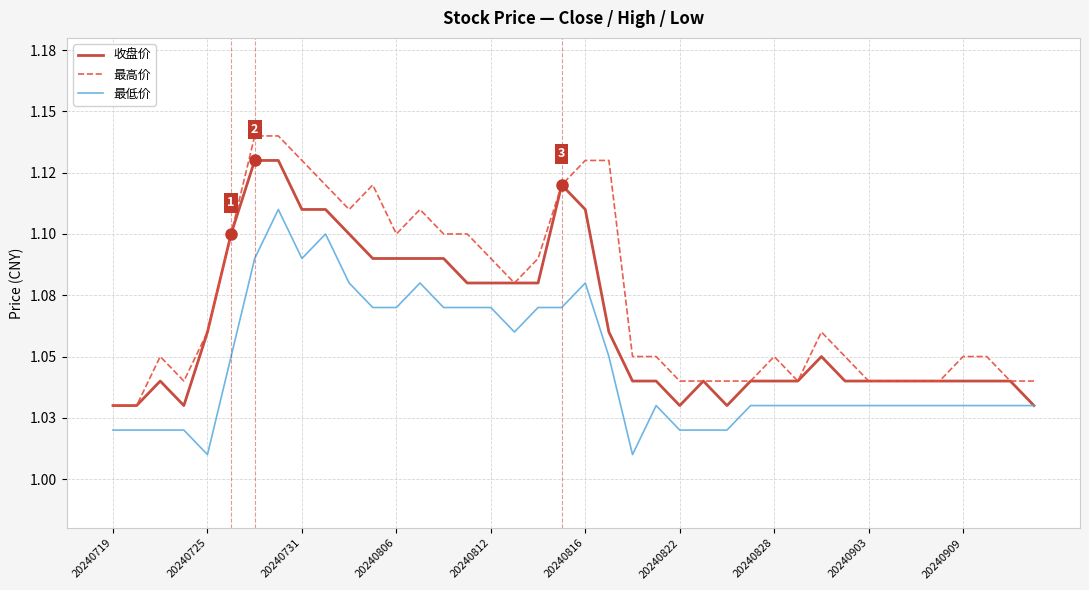

Reading left to right, extract all data points from this chart.

收盘价: 1.0	1.0	1.0	1.0	1.1	1.1	1.1	1.1	1.1	1.1	1.1	1.1	1.1	1.1	1.1	1.1	1.1	1.1	1.1	1.1	1.1	1.1	1.0	1.0	1.0	1.0	1.0	1.0	1.0	1.0	1.1	1.0	1.0	1.0	1.0	1.0	1.0	1.0	1.0	1.0
最高价: 1.0	1.0	1.1	1.0	1.1	1.1	1.1	1.1	1.1	1.1	1.1	1.1	1.1	1.1	1.1	1.1	1.1	1.1	1.1	1.1	1.1	1.1	1.1	1.1	1.0	1.0	1.0	1.0	1.1	1.0	1.1	1.1	1.0	1.0	1.0	1.0	1.1	1.1	1.0	1.0
最低价: 1.0	1.0	1.0	1.0	1.0	1.1	1.1	1.1	1.1	1.1	1.1	1.1	1.1	1.1	1.1	1.1	1.1	1.1	1.1	1.1	1.1	1.1	1.0	1.0	1.0	1.0	1.0	1.0	1.0	1.0	1.0	1.0	1.0	1.0	1.0	1.0	1.0	1.0	1.0	1.0